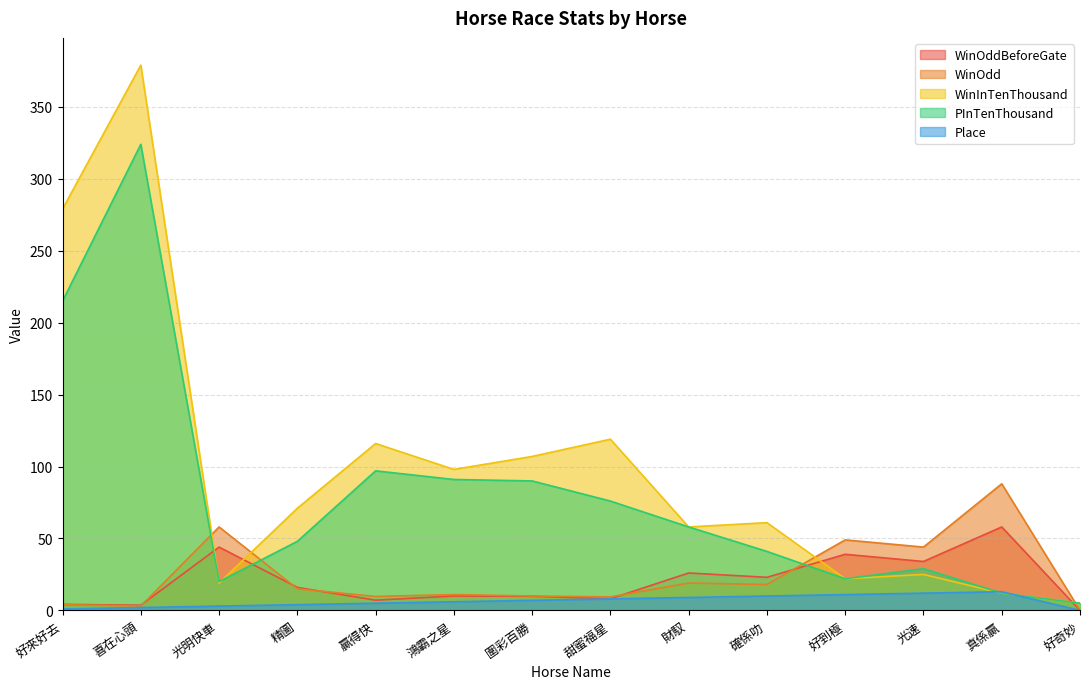

True or false: PInTenThousand and WinOdd intersect in this chart.

True